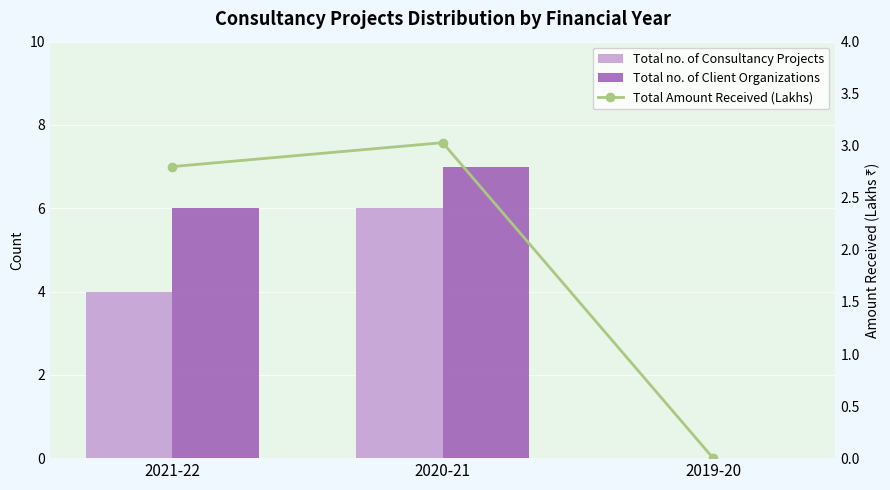

What is the label of the 1st bar from the left?

2021-22